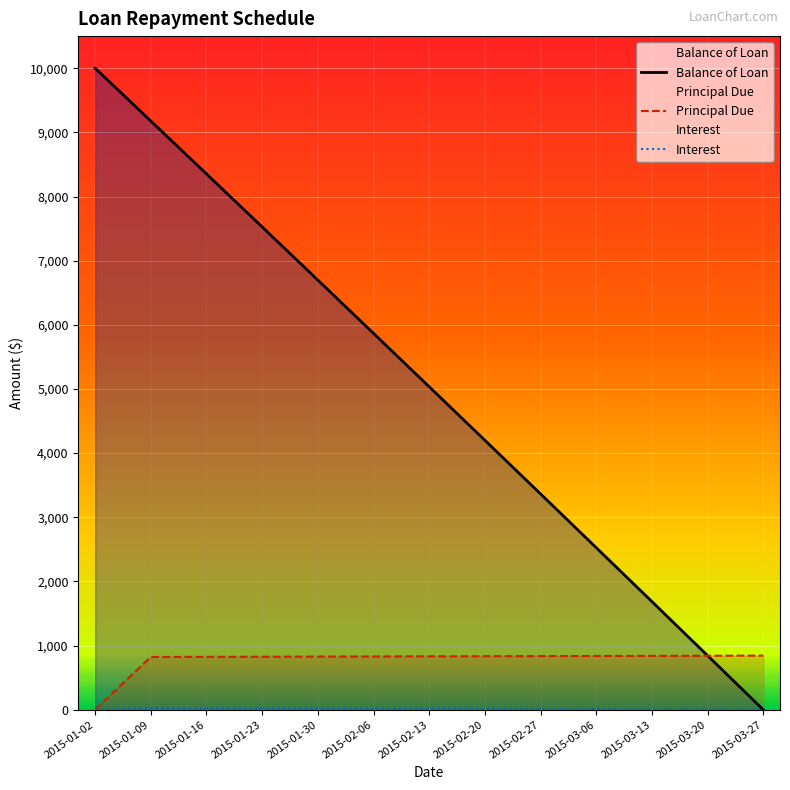

Count the number of categories in the chart.

13